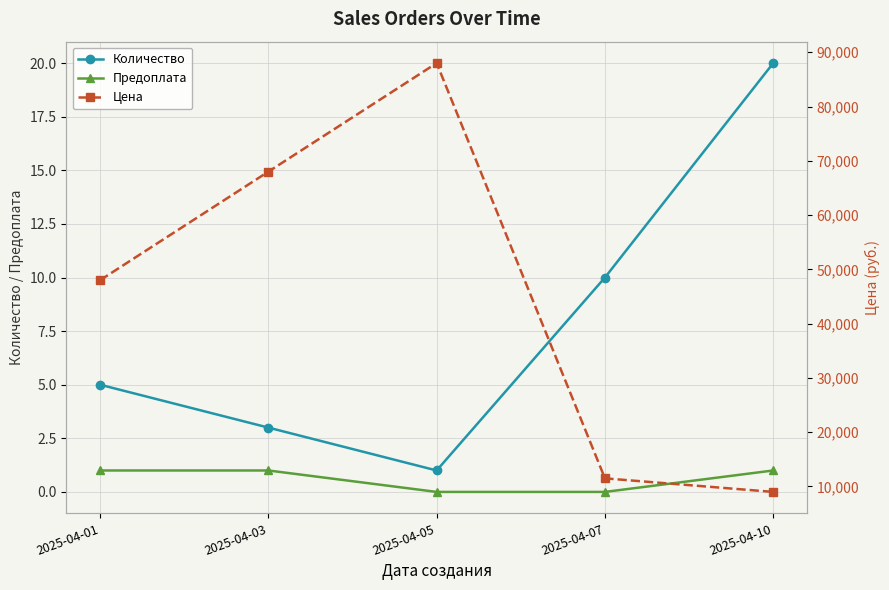

True or false: Предоплата and Количество cross at least once.

False